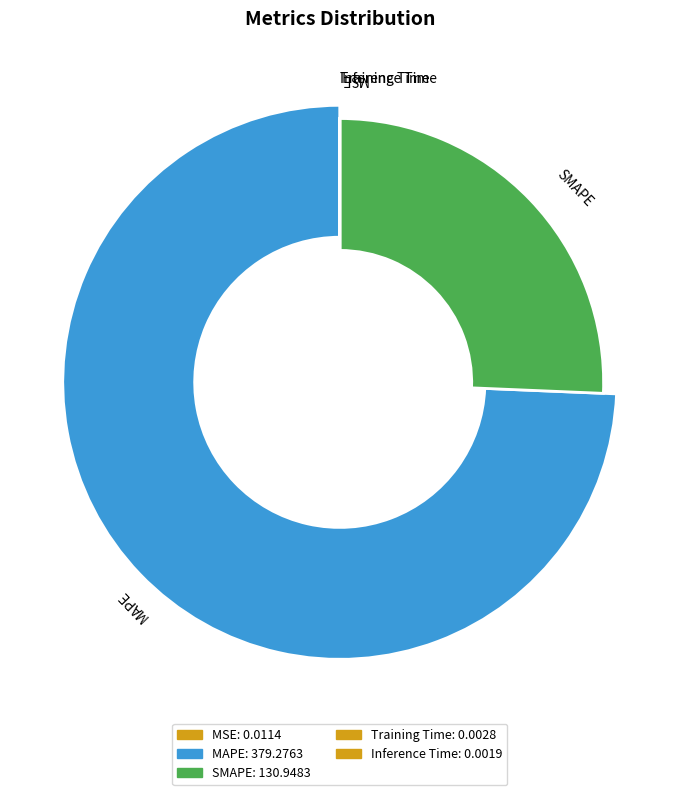

True or false: MAPE accounts for 74% of the total.

True